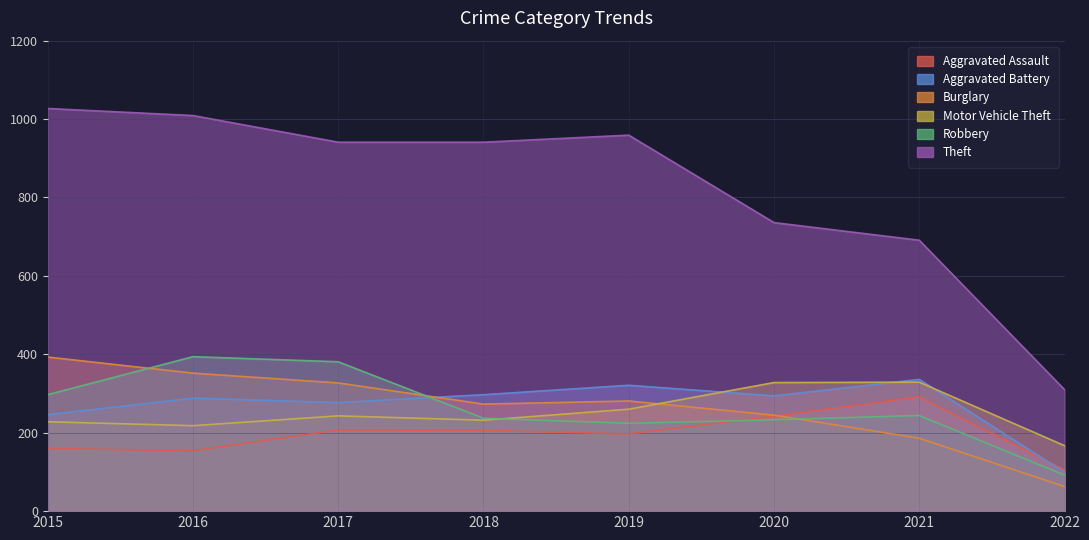

What is the value of the Motor Vehicle Theft point at the 8th from the left?

167